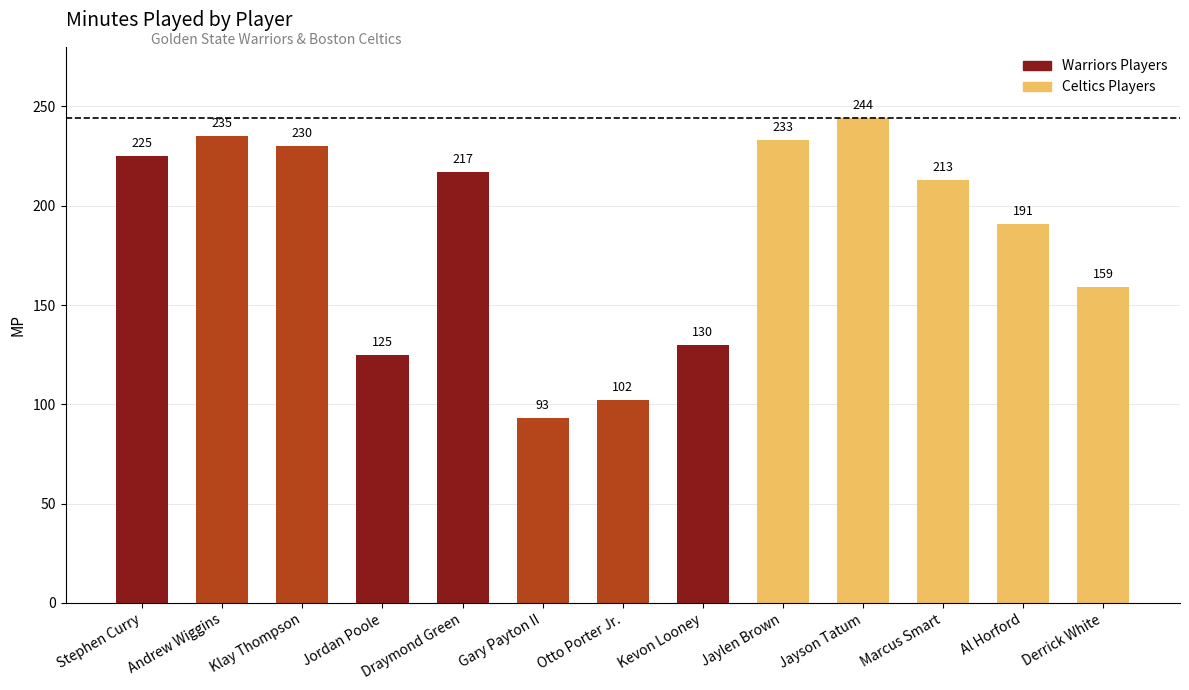

What is the change in value from Andrew Wiggins to Kevon Looney?

-105